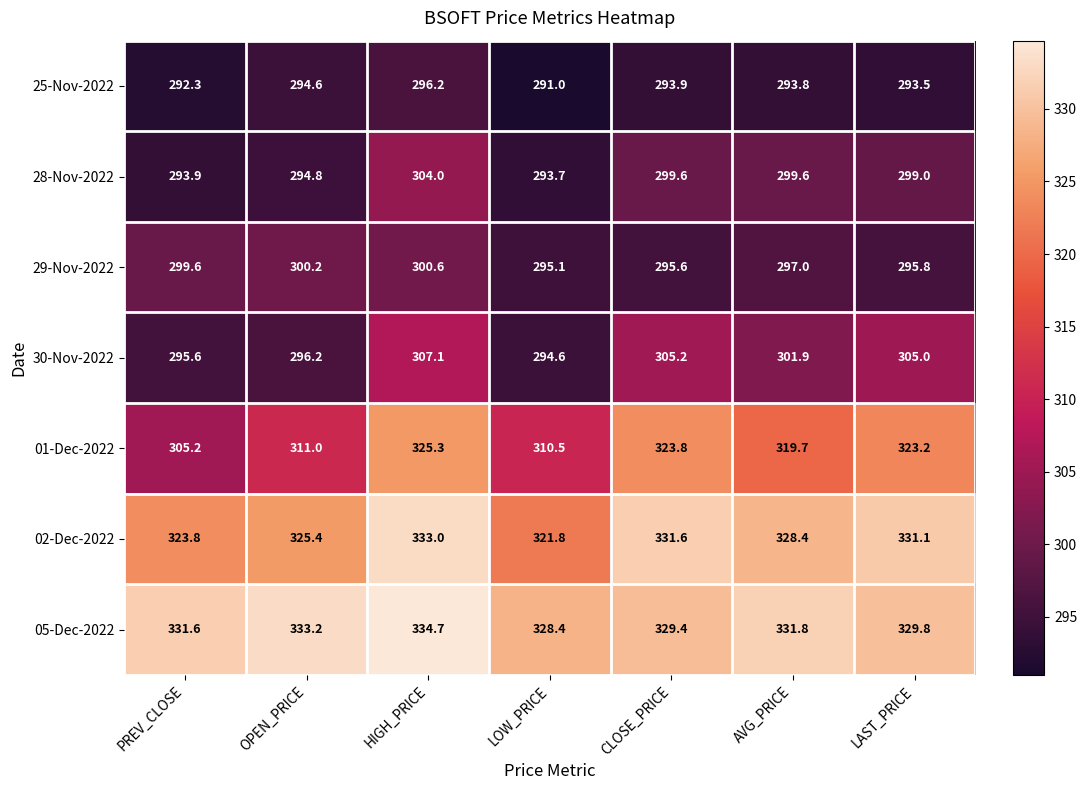

What value does the 30-Nov-2022 series have at LAST_PRICE?

305.0